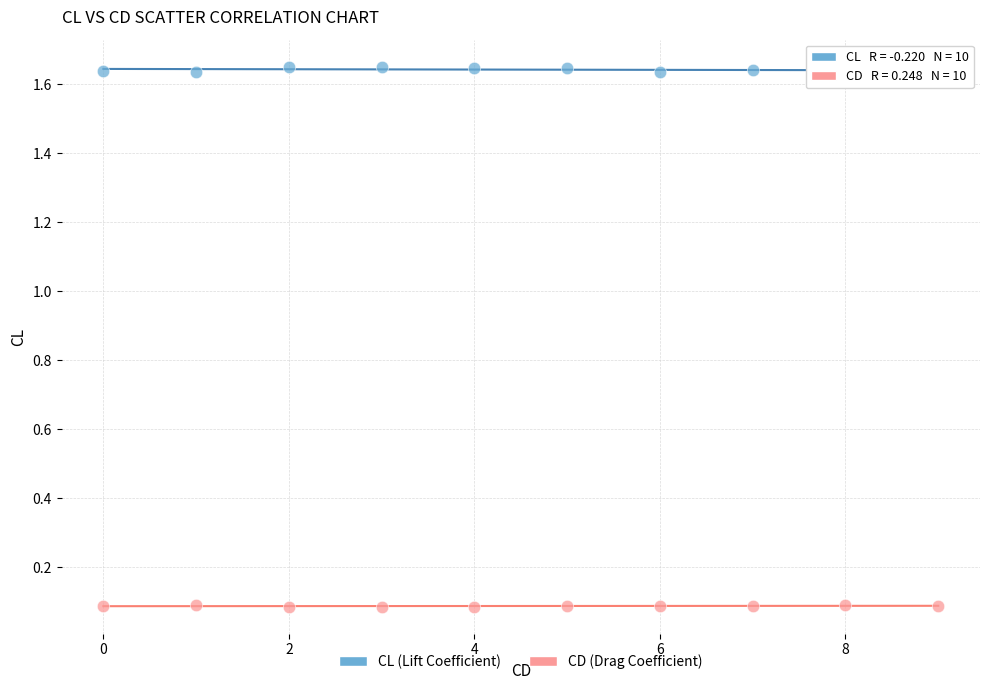

What are all the series names shown in the legend?

CL (Lift Coefficient), CD (Drag Coefficient)